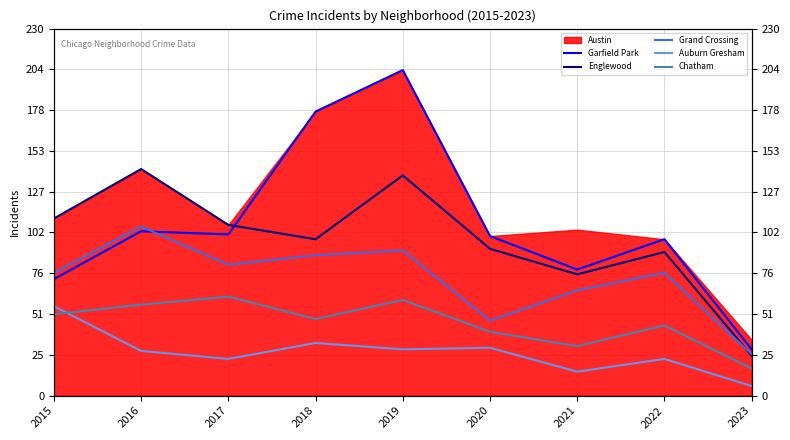

At which category is the sum across all series the highest?

2019